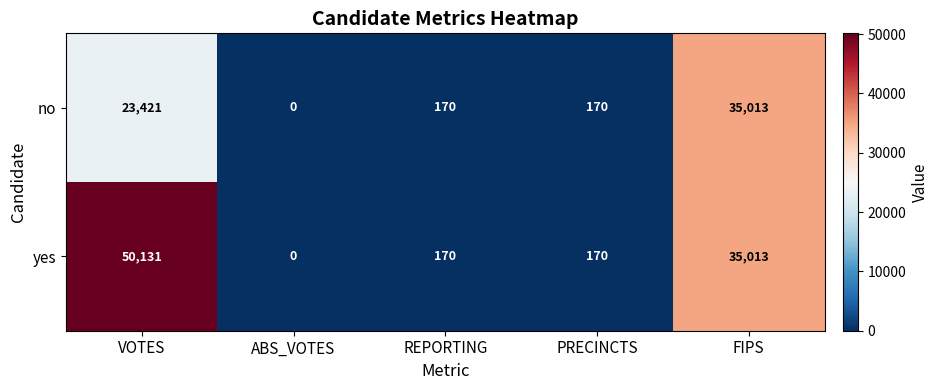

Reading right to left, transcribe all the data shown in this chart.

no: 35013	170	170	0	23421
yes: 35013	170	170	0	50131